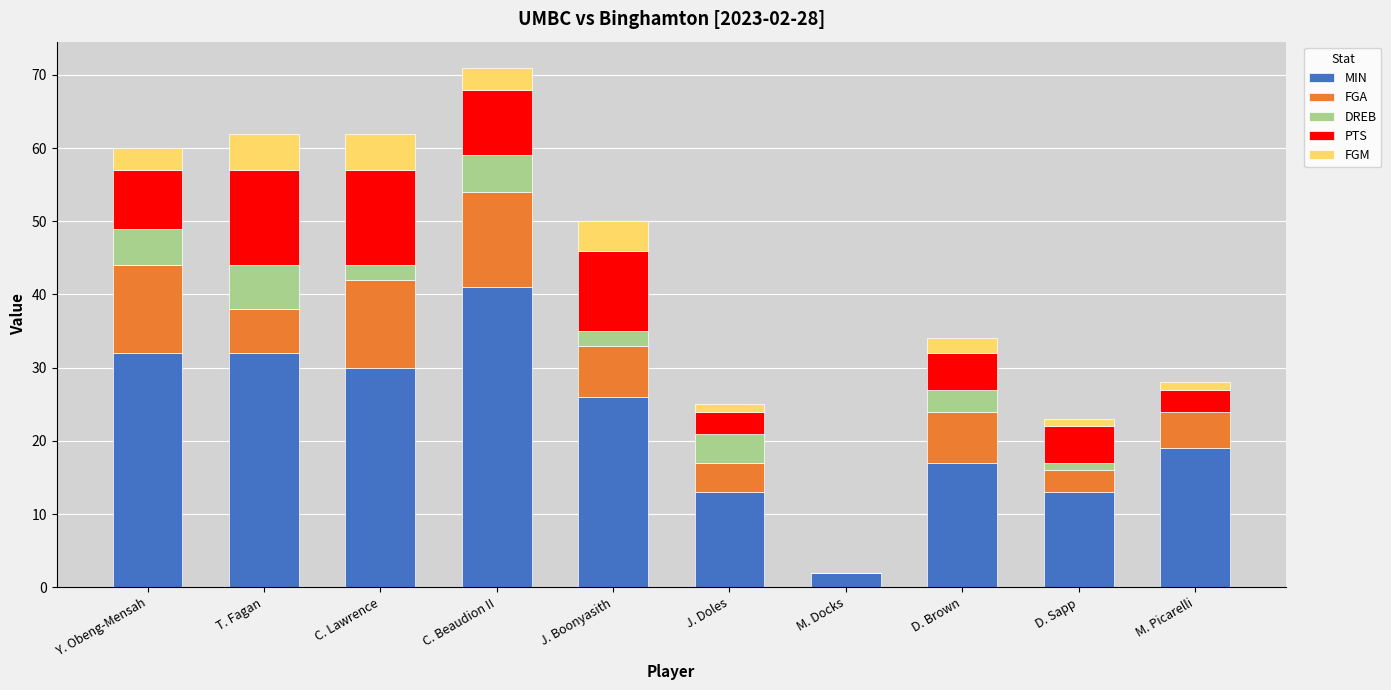

What is the maximum value for MIN?

41